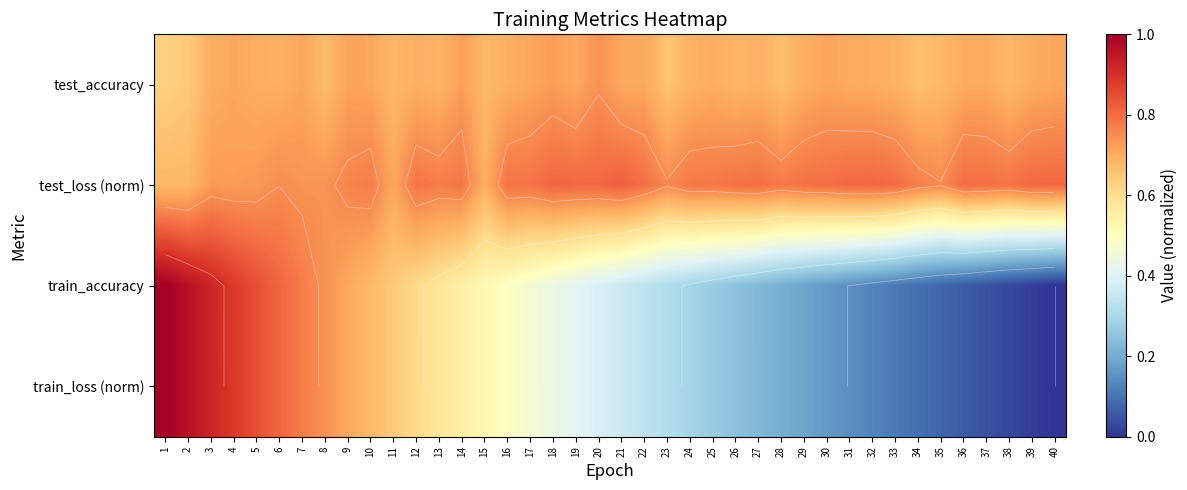

At which category is the sum across all series the highest?

1